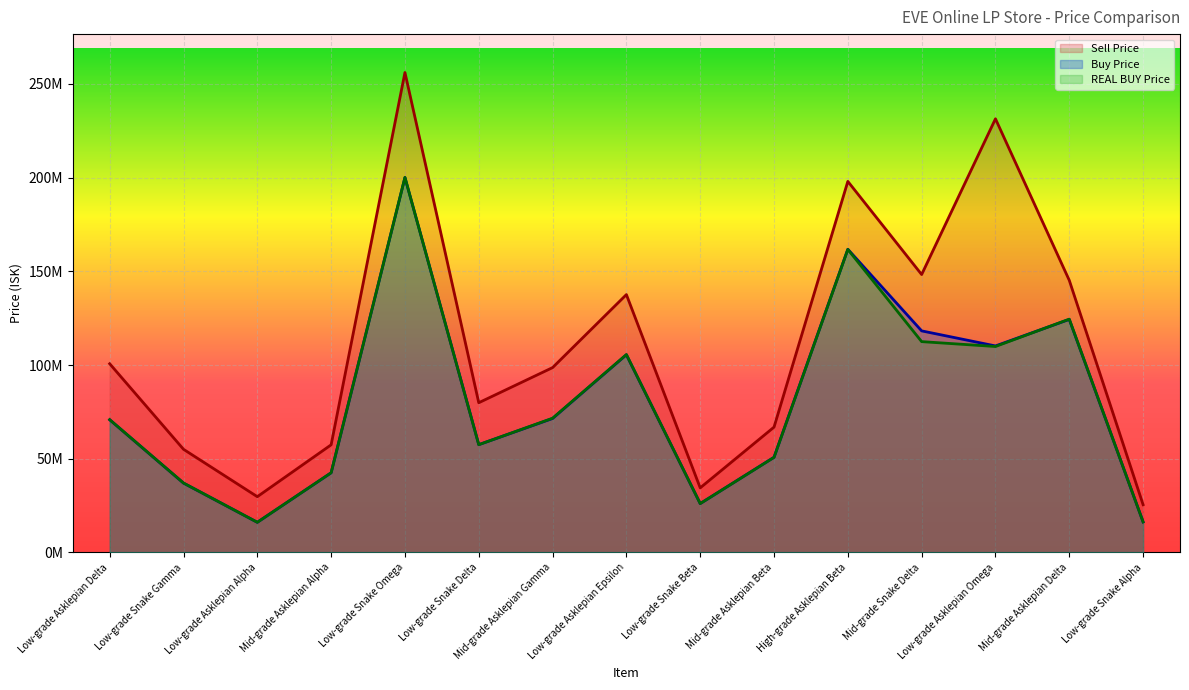

What is the maximum value shown in the chart?

256100000.0